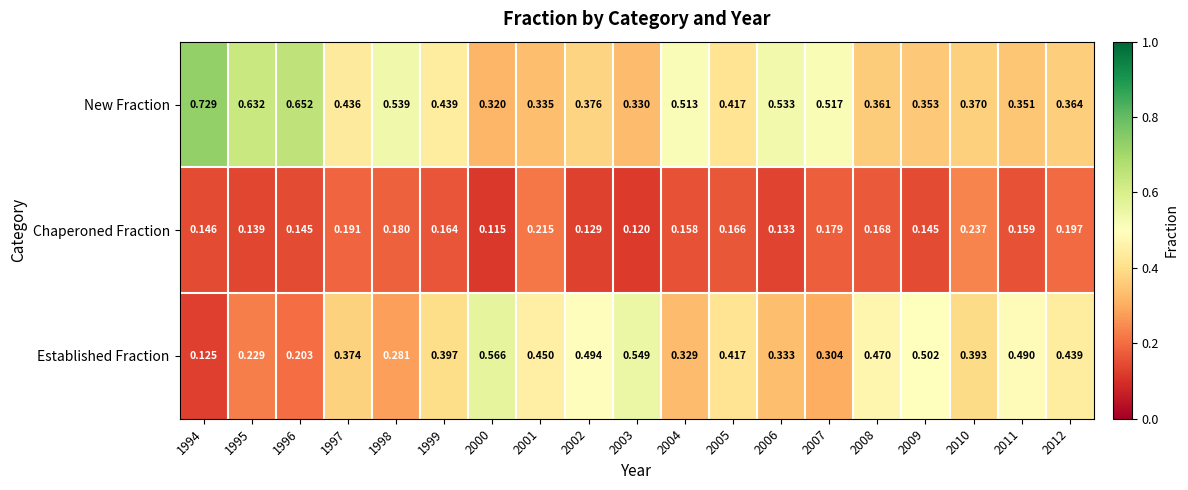

At how many categories does at least one series exceed 0?

19